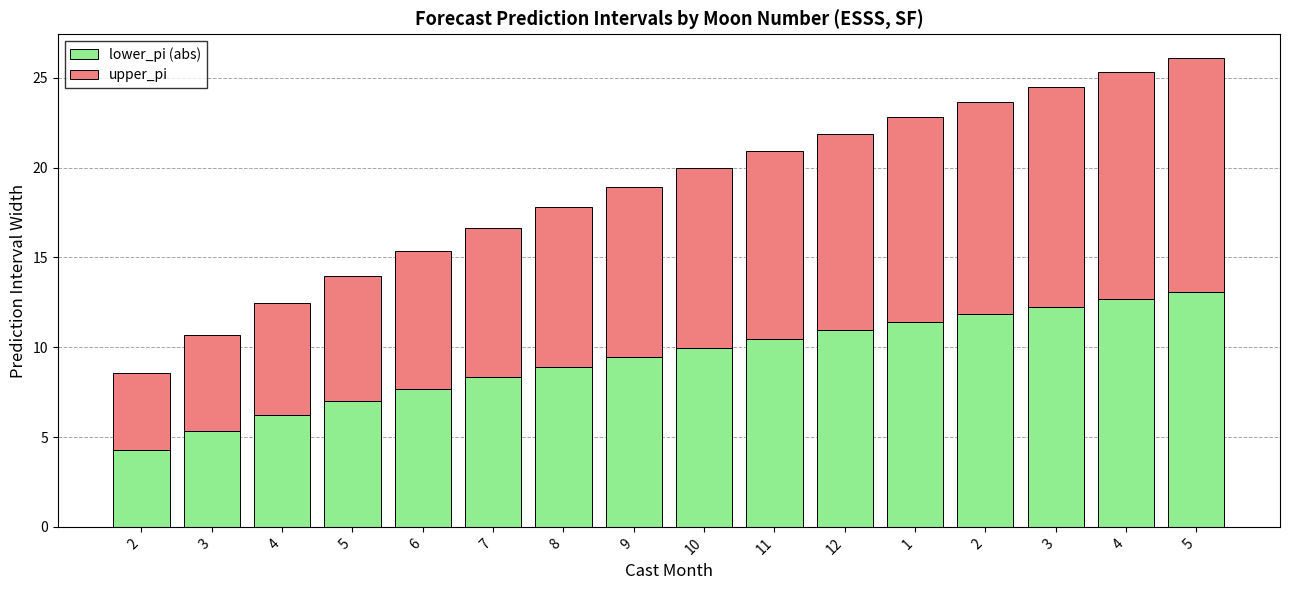

Does the chart contain stacked bars?

Yes